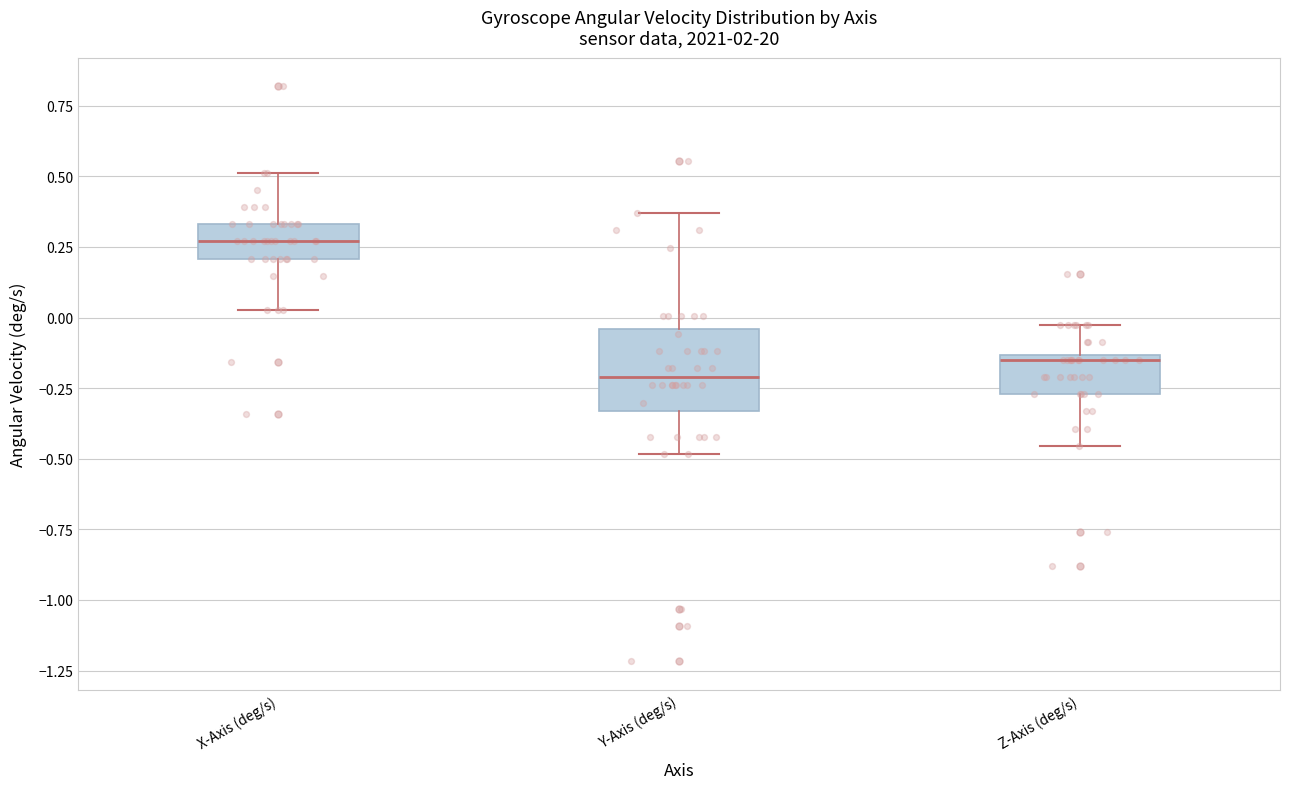

Where does the upper whisker of the box for Y-Axis (deg/s) end on the y-axis? The values are not printed on the chart, so give them approximately, as read against the axis.

0.35